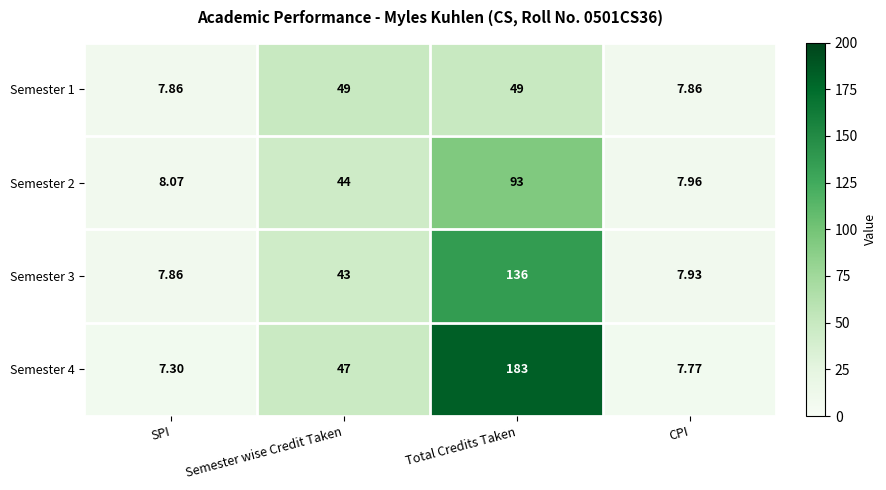

Which series has the largest total across all categories?

Semester 4